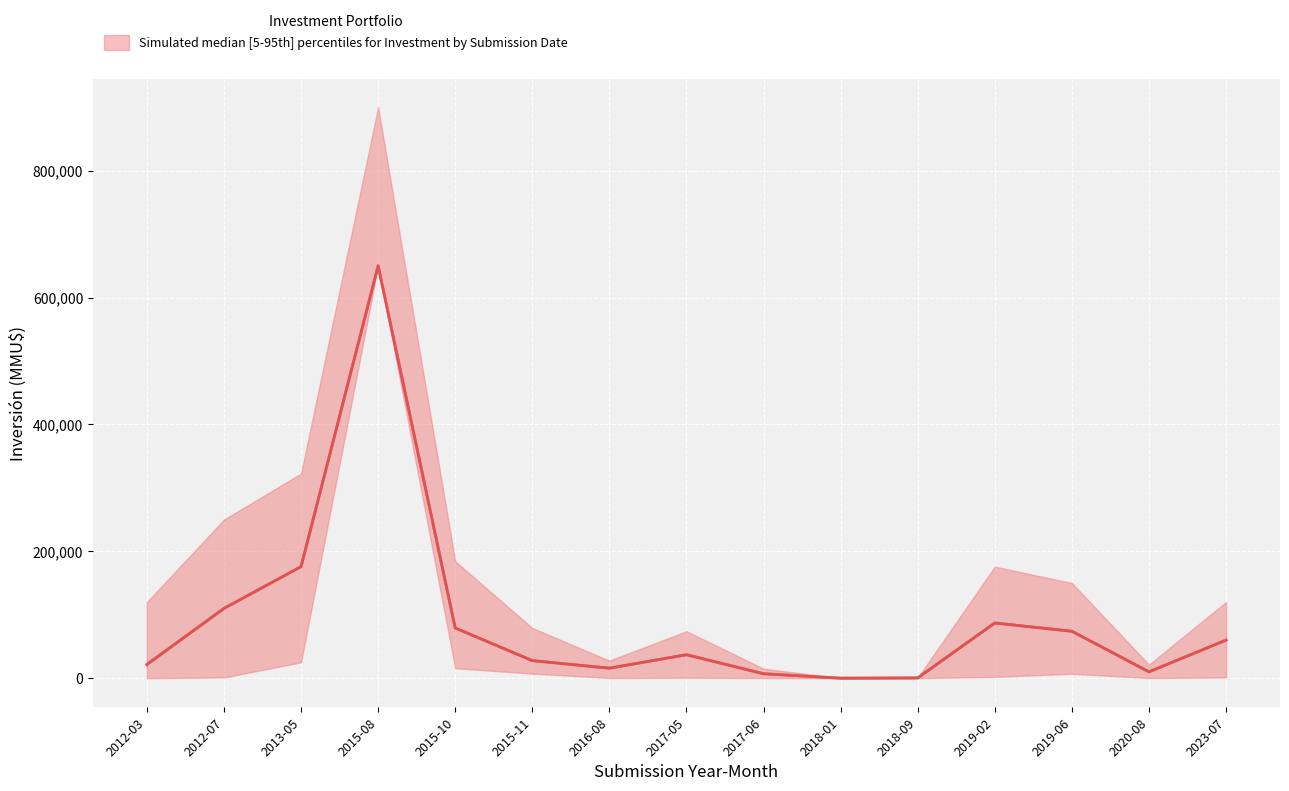

At which label does upper reach its minimum?

2018-01